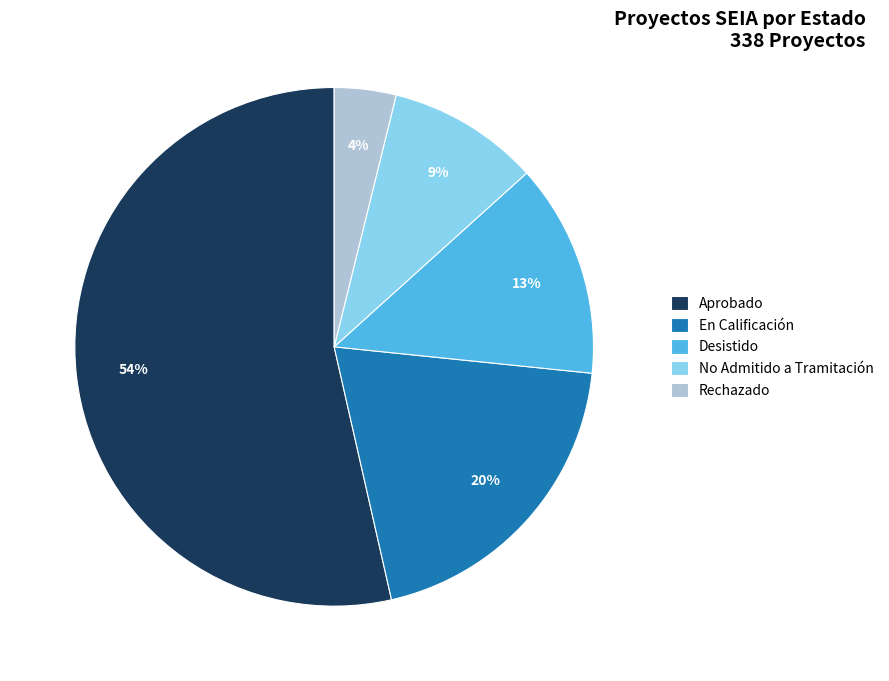

Approximately how many times larger is the value at En Calificación compared to Desistido?

1.5